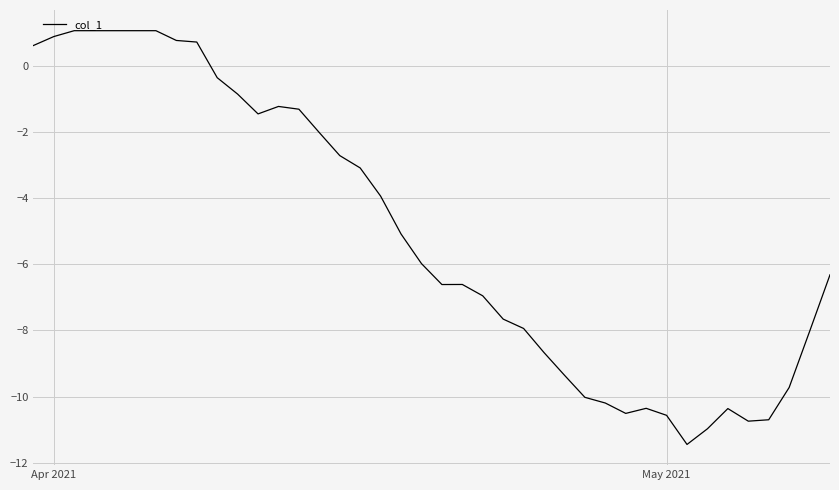

What is the minimum value shown in the chart?

-11.5